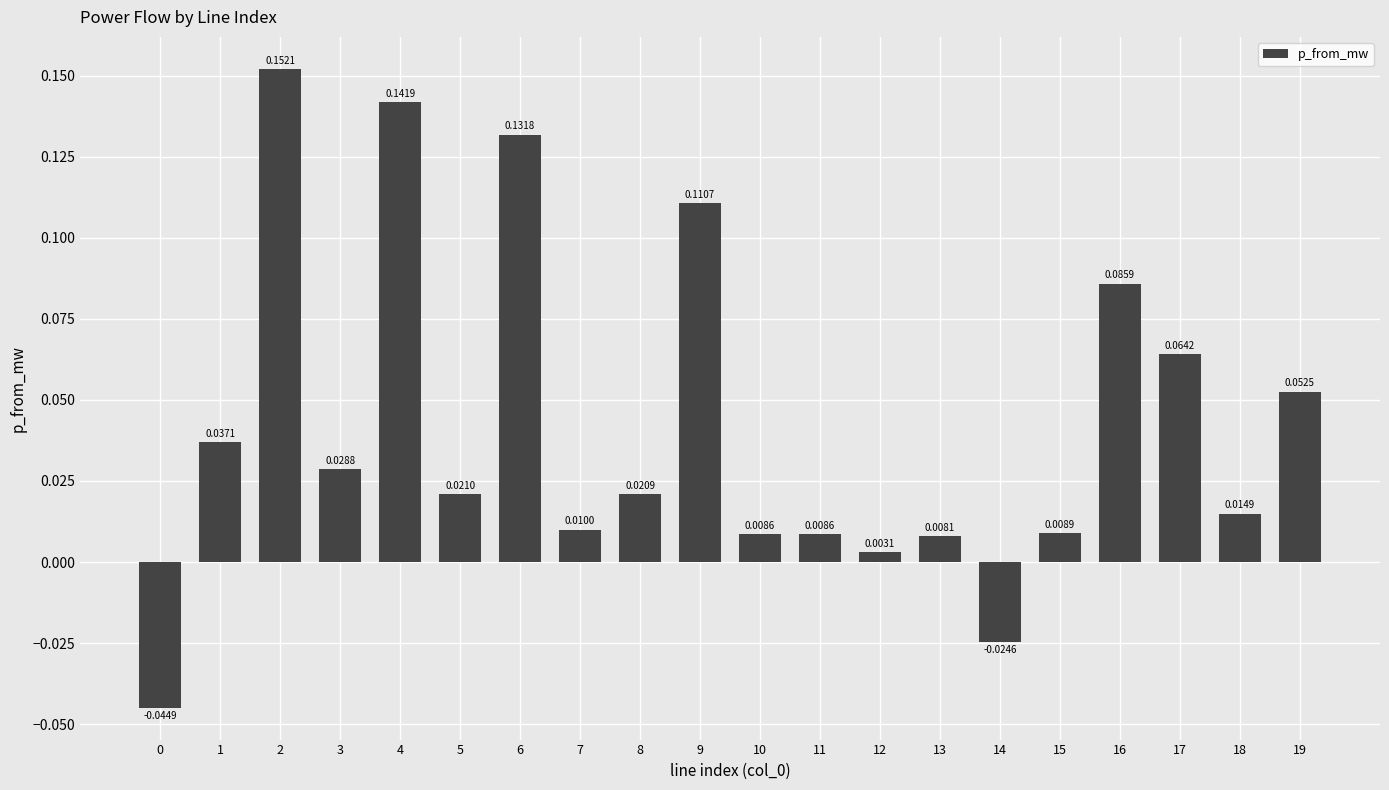

What is the sum of all values?

0.8